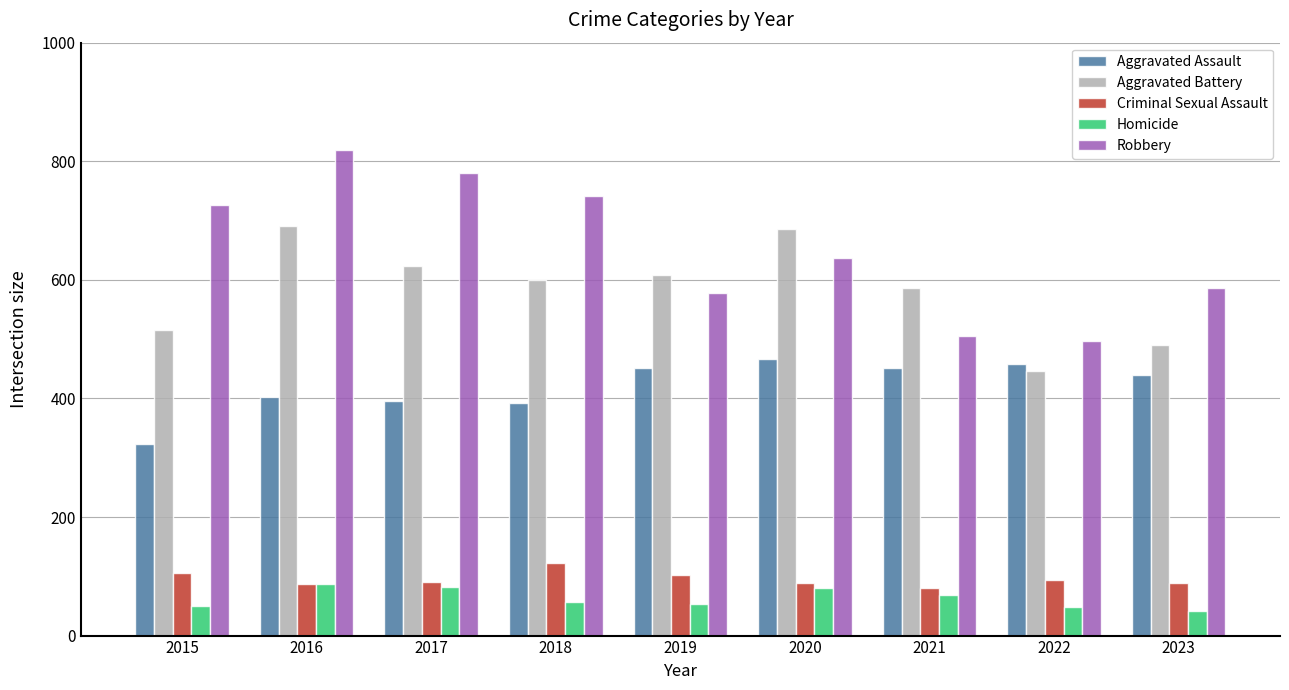

What is the highest value of the Aggravated Assault series?

466